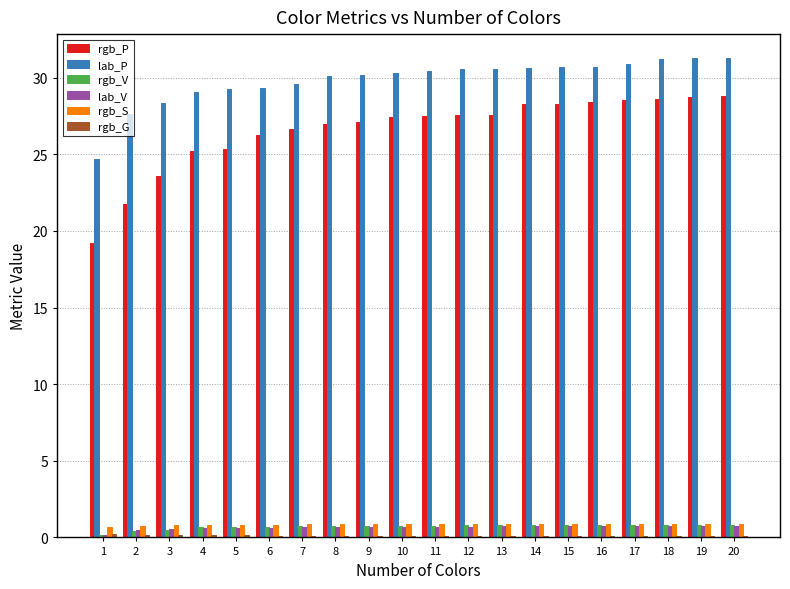

Which series changed the most between 1 and 2?

lab_P